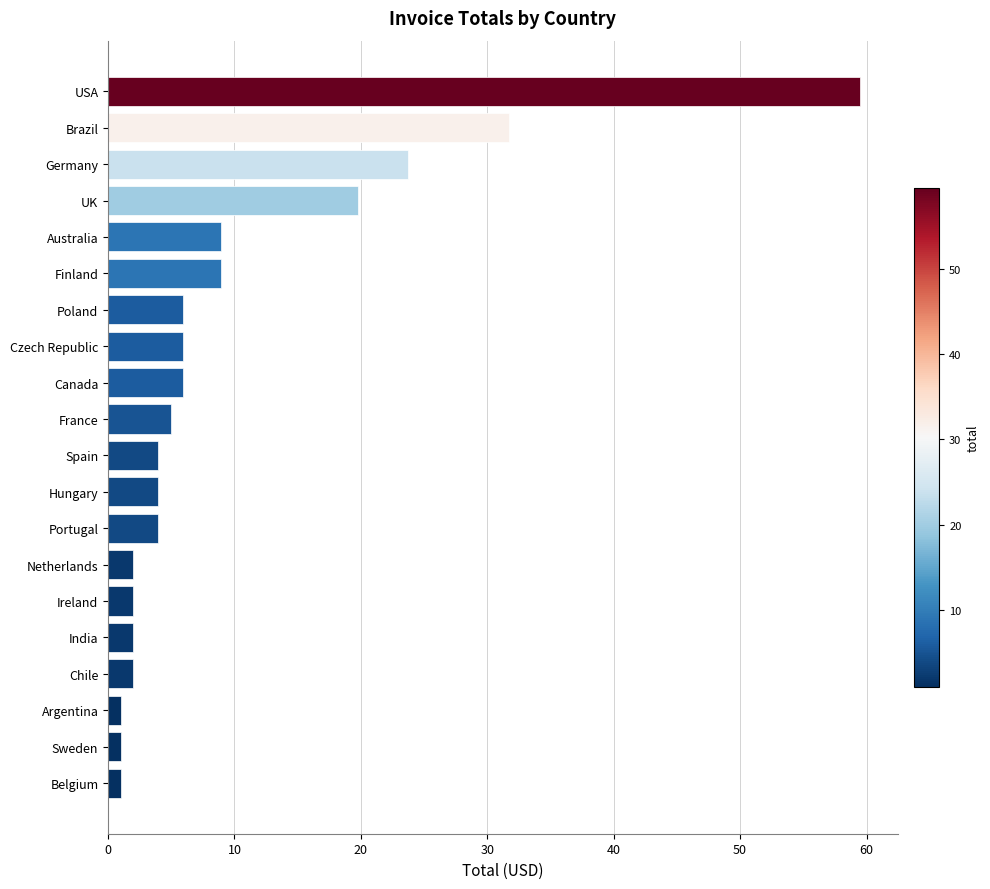

Is it true that the value at India is 2.0?

True